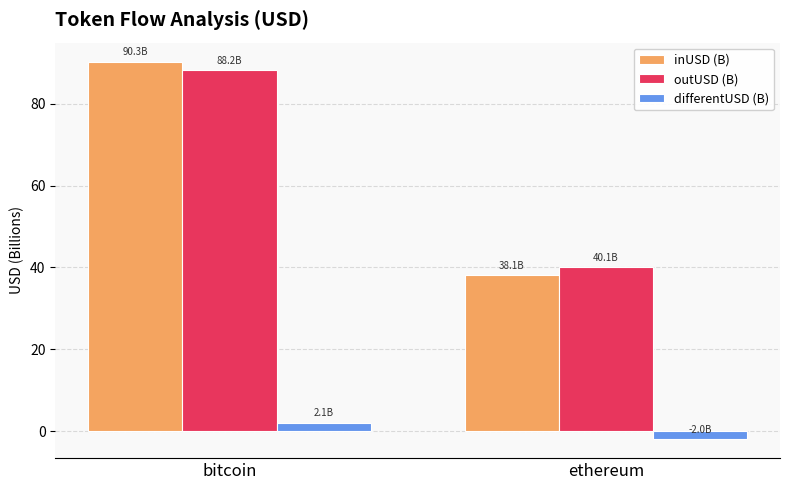

What is the difference between the highest and lowest values at bitcoin?

88.2